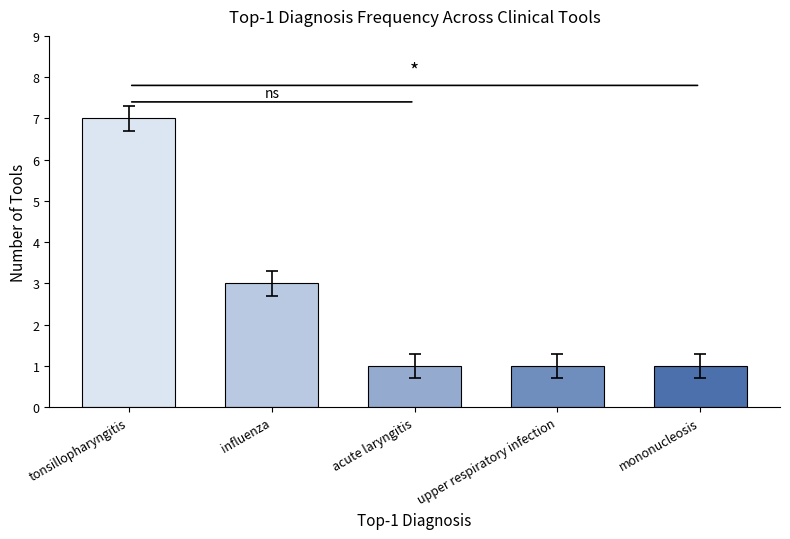

Reading left to right, list all the values displayed in this chart.

tonsillopharyngitis=7	influenza=3	acute laryngitis=1	upper respiratory infection=1	mononucleosis=1